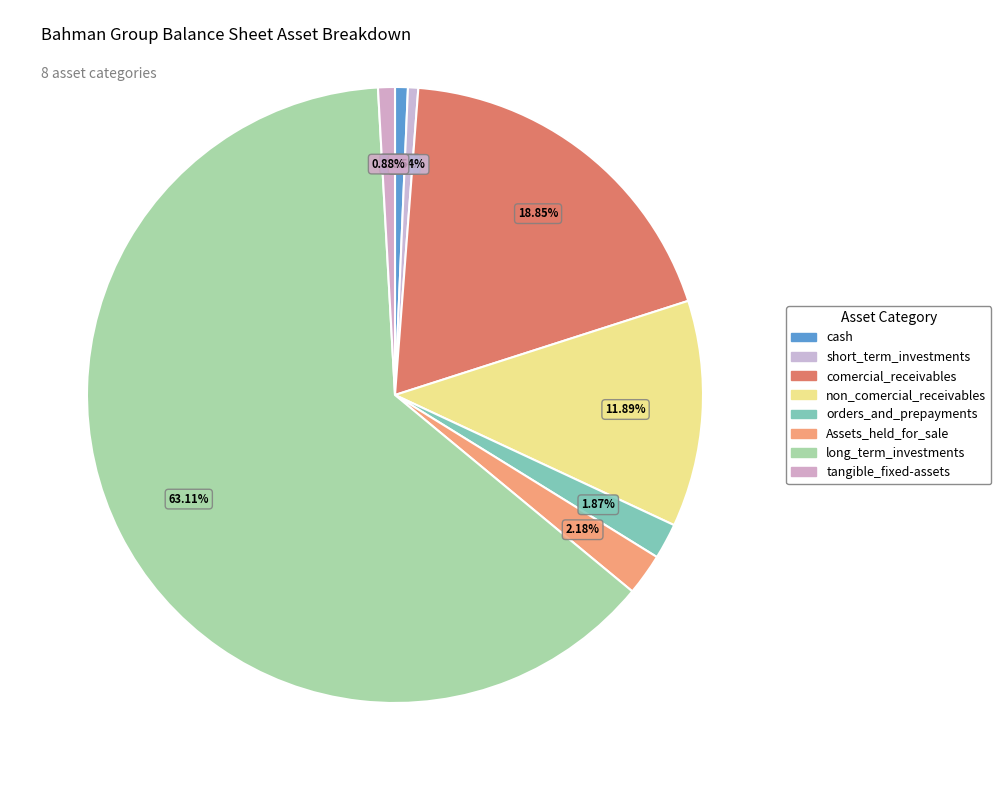

The Assets_held_for_sale slice represents 1% of the pie. True or false?

False